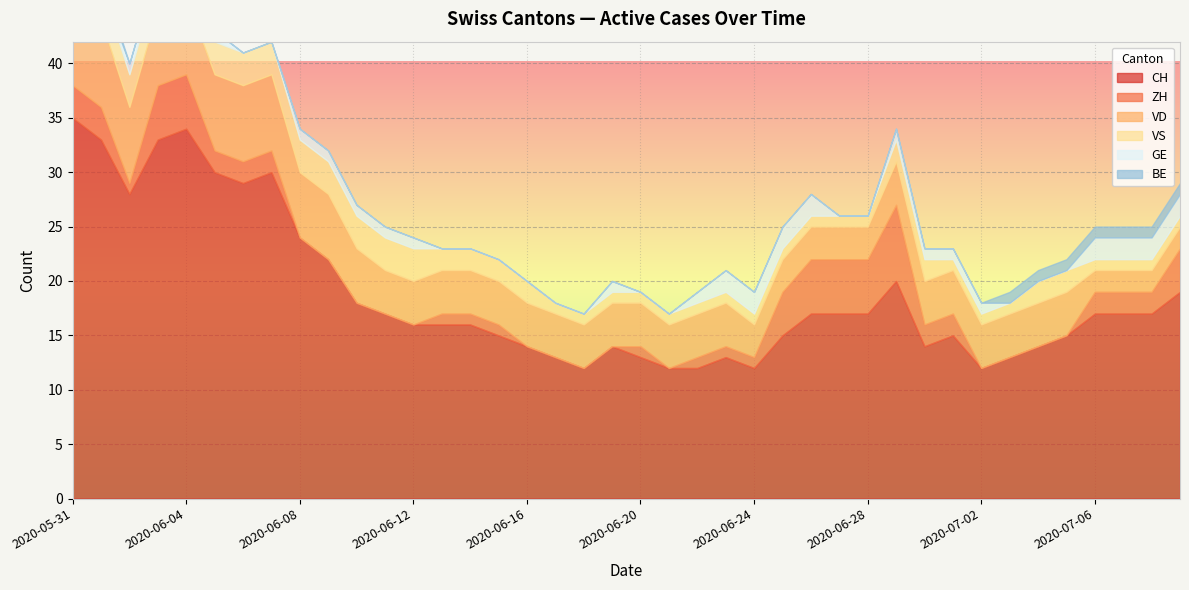

What is the label of the 22nd point from the right?

2020-06-18